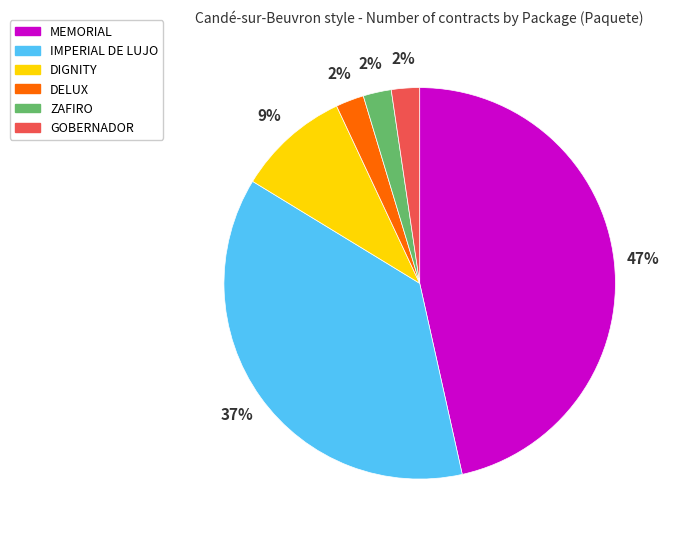

What percentage is the DIGNITY slice, to the nearest percent?

9%